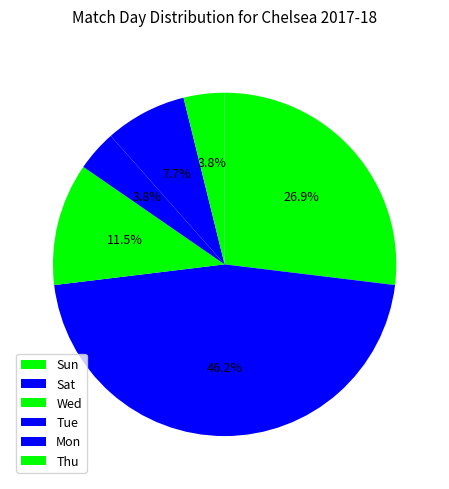

Does Wed represent more than half of the total?

No